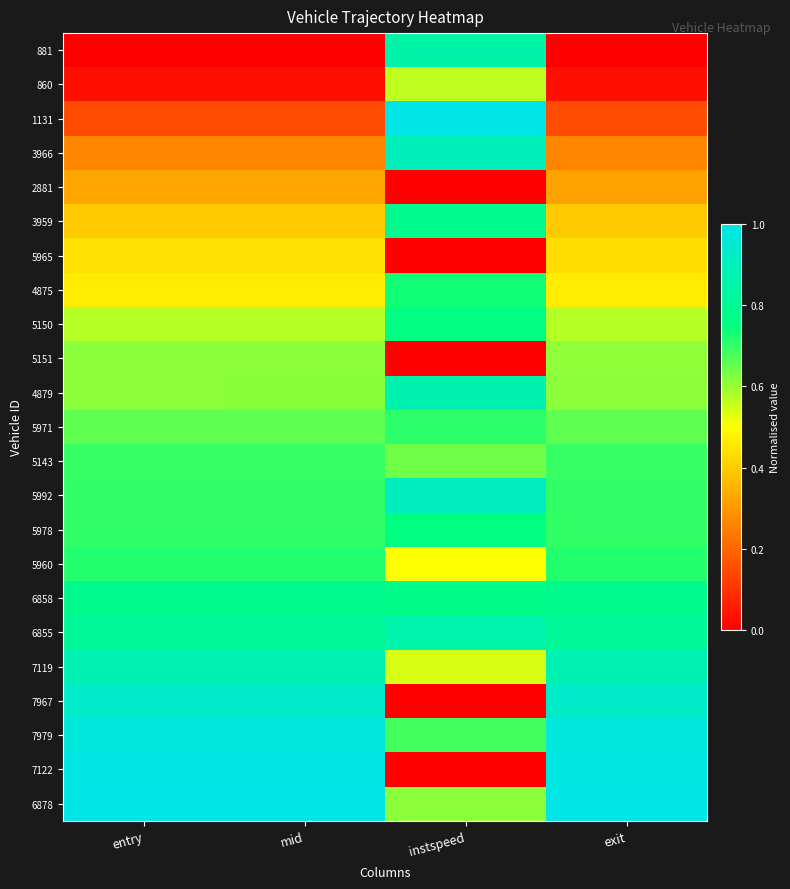

What is the total value across all series at exit?

13.7